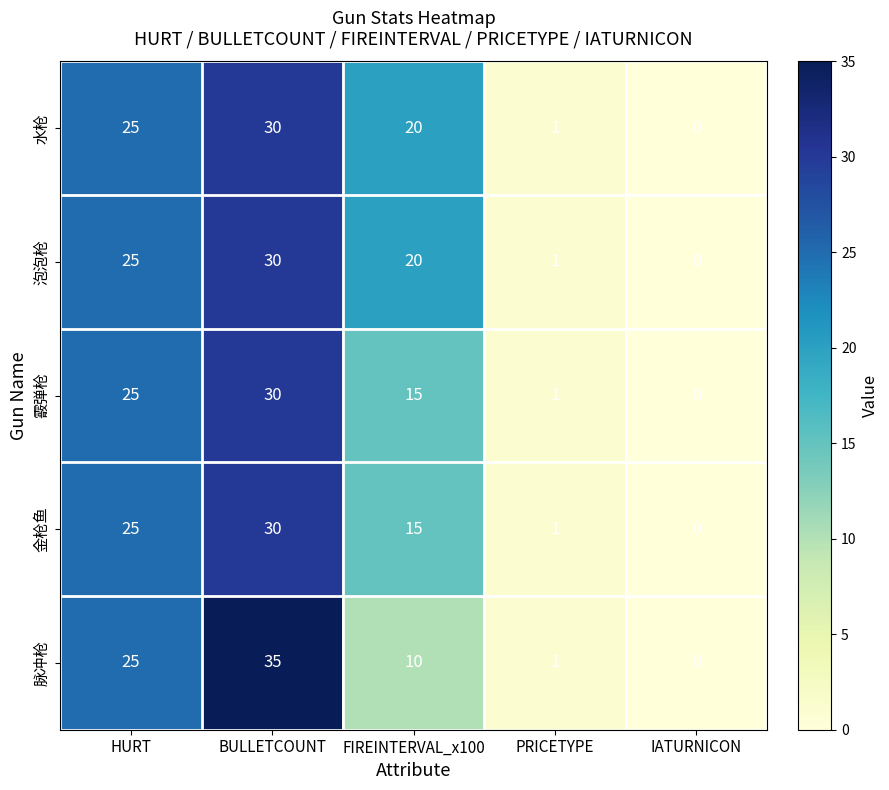

At which label is 脉冲枪 closest to 17?

FIREINTERVAL_x100